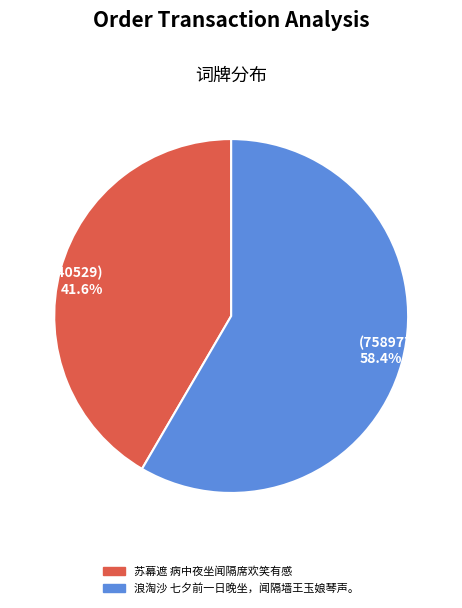

What is the largest slice in the pie chart?

(758977) 58.4%